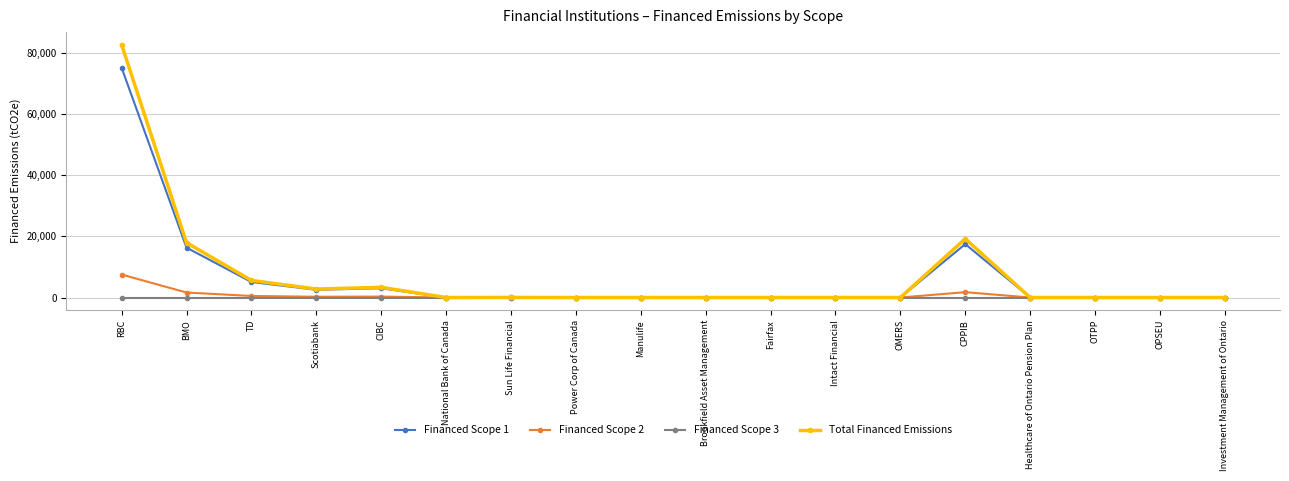

Which series has the widest spread of values?

Total Financed Emissions